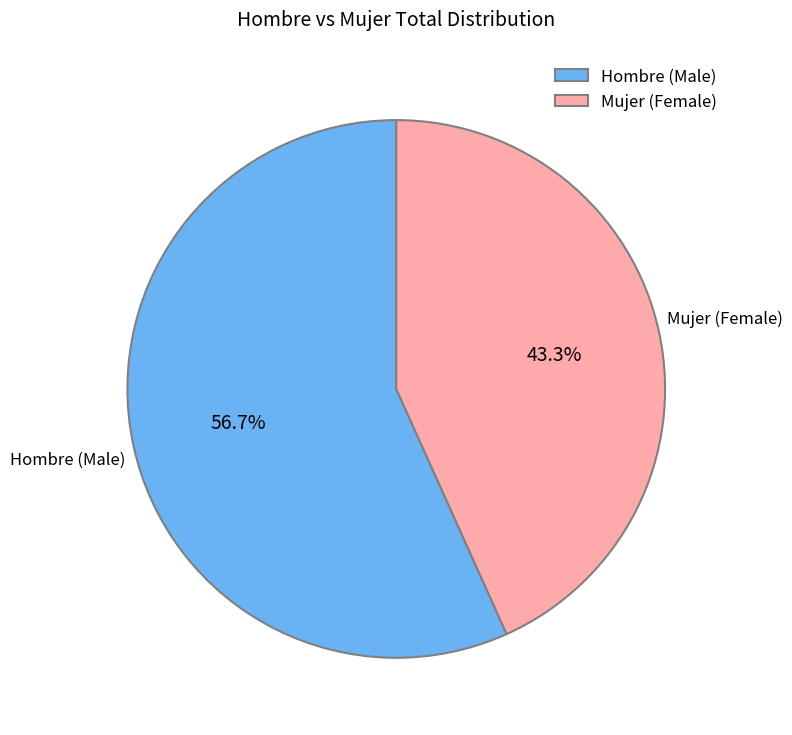

What percentage is NOT represented by Hombre (Male)?

43.3%